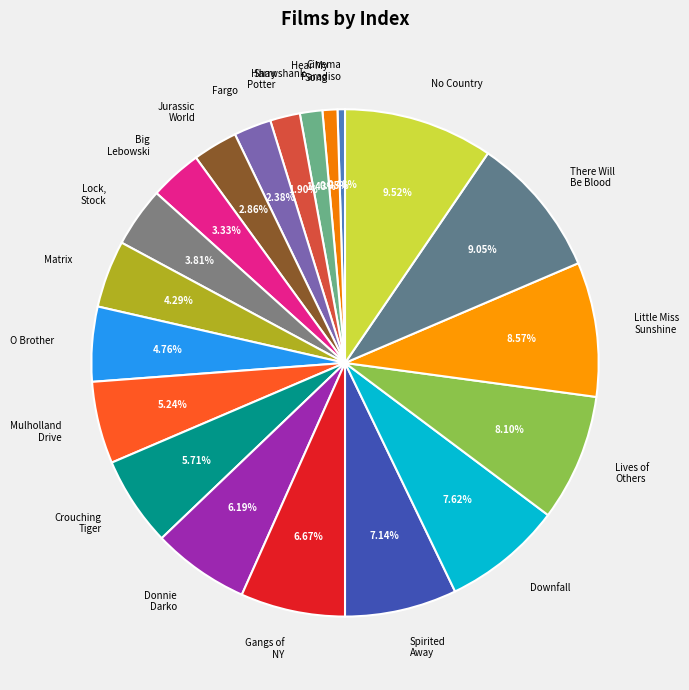

How many segments does this pie chart have?

20